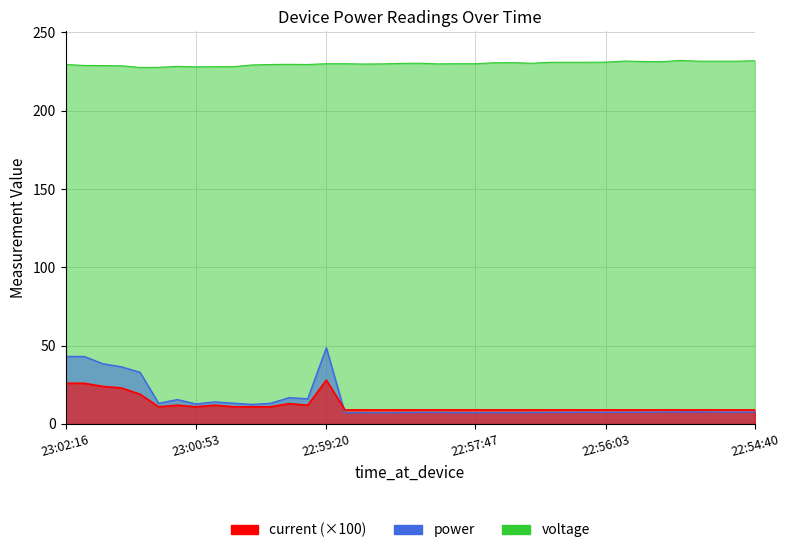

At how many categories does at least one series exceed 196?

38